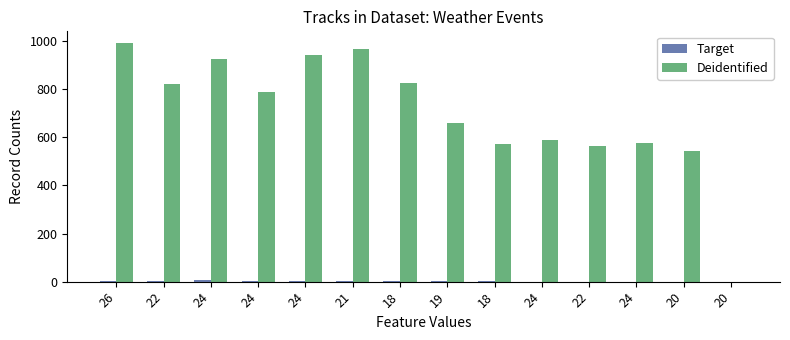

Rank the series by their maximum value, from lowest to highest.

Target, Deidentified